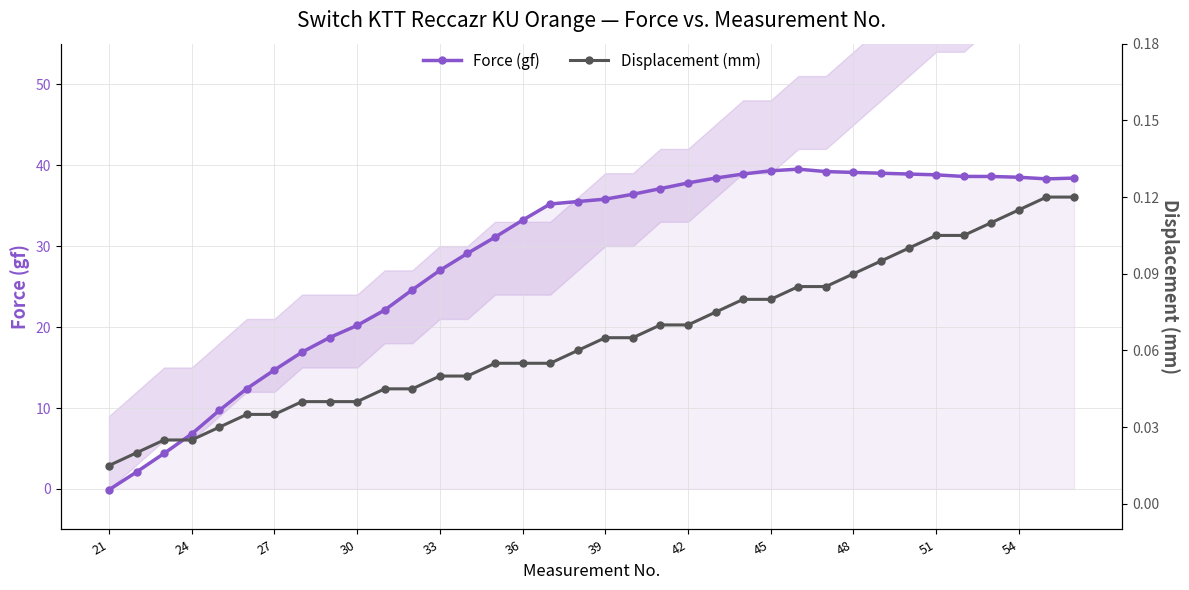

How many series are shown in this chart?

2